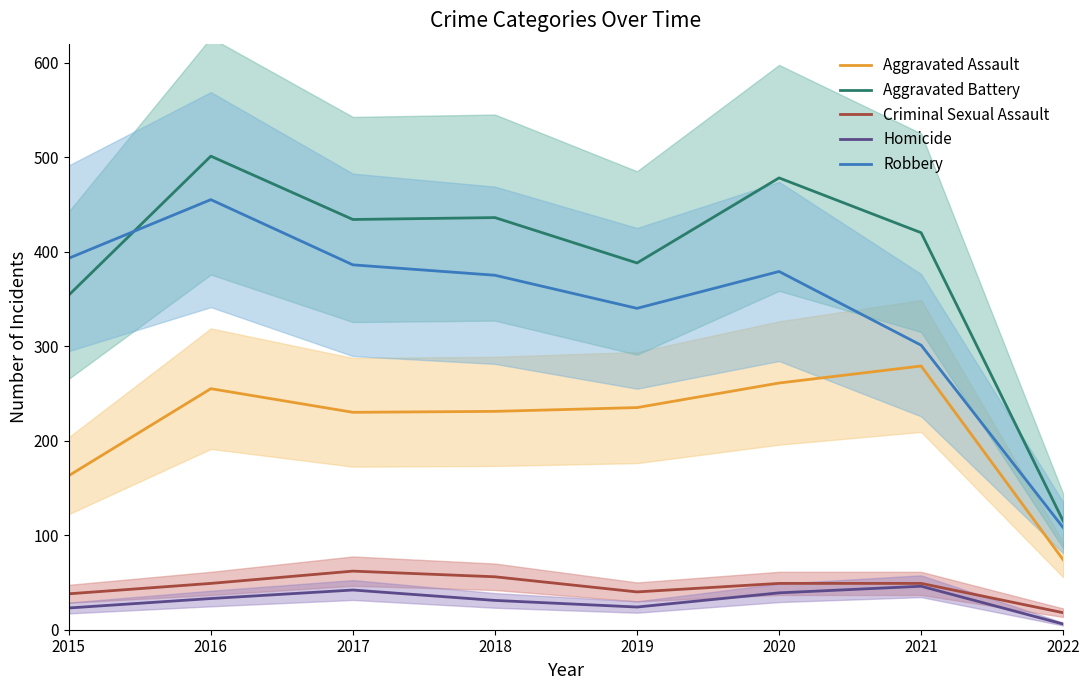

What is the sum of all Robbery values?

2737